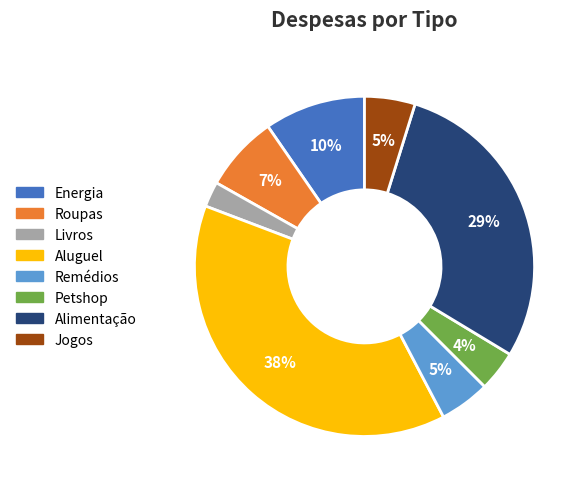

Is the sum of Petshop and Alimentação greater than half?

No